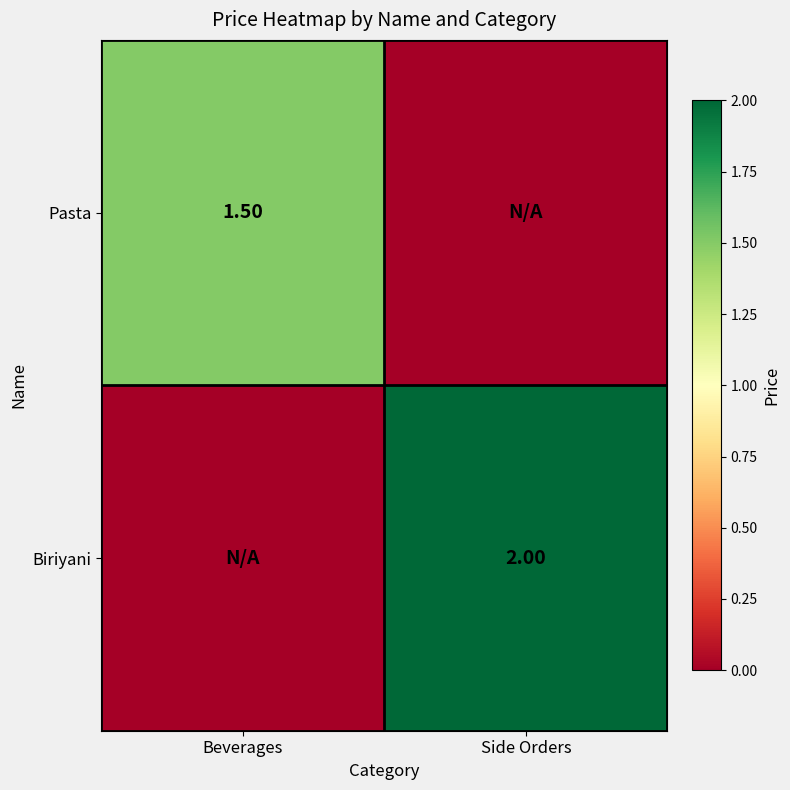

At which category is the sum across all series the highest?

Side Orders